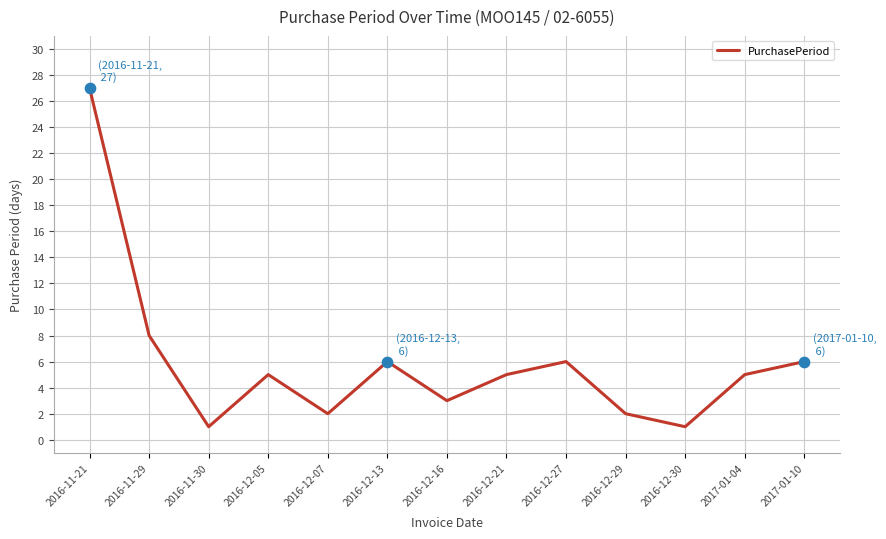

What is the change in value from 2016-12-07 to 2017-01-10?

+4